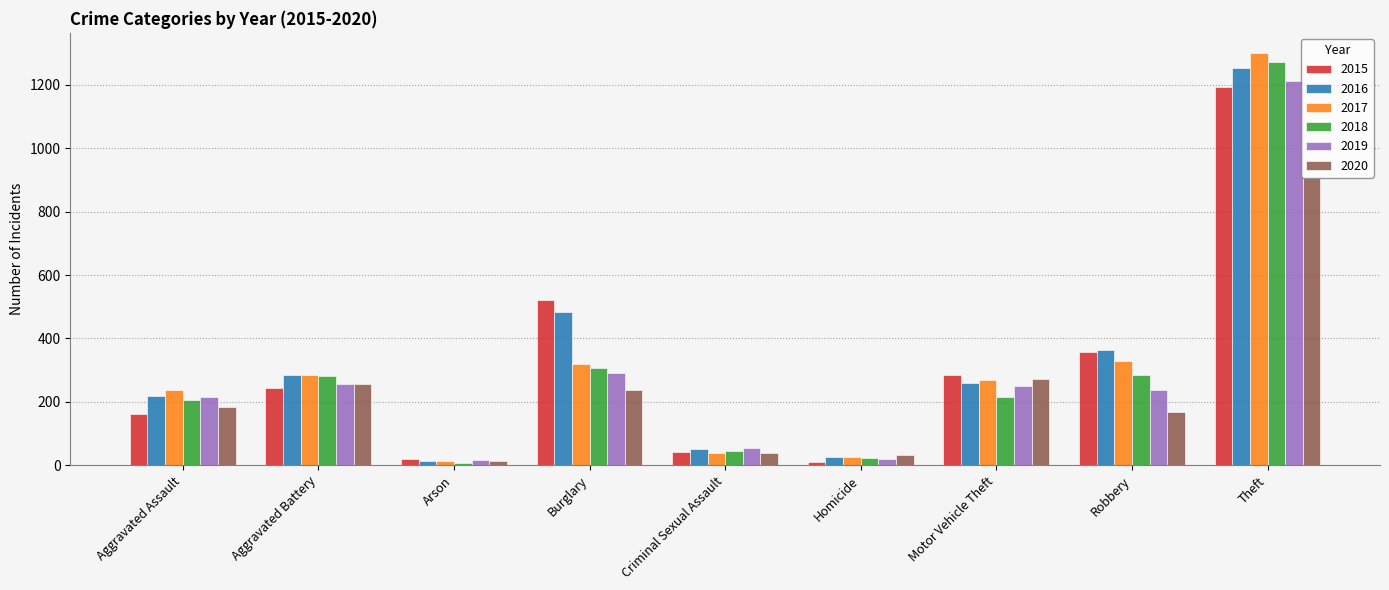

Which category has the highest value across all series?

Theft